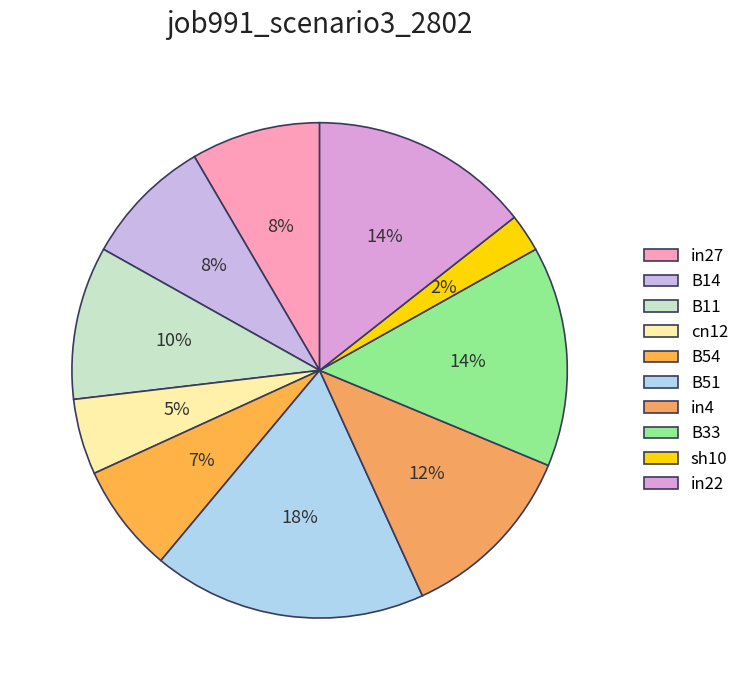

Which slice is the largest?

B51